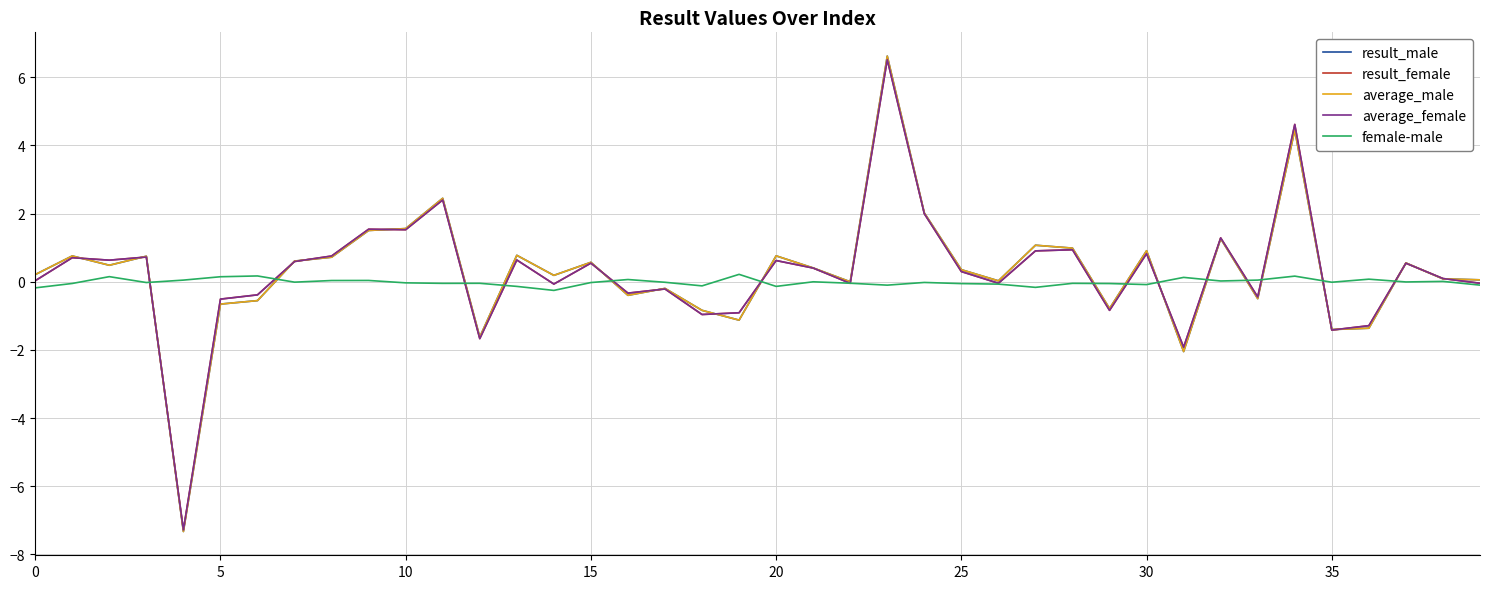

At how many categories does at least one series exceed -1?

40